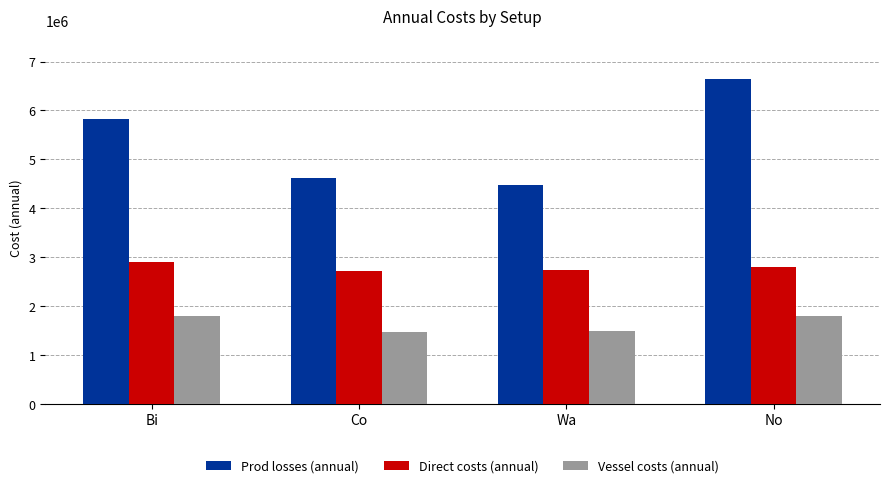

Which series changed the most between Wa and No?

Prod losses (annual)